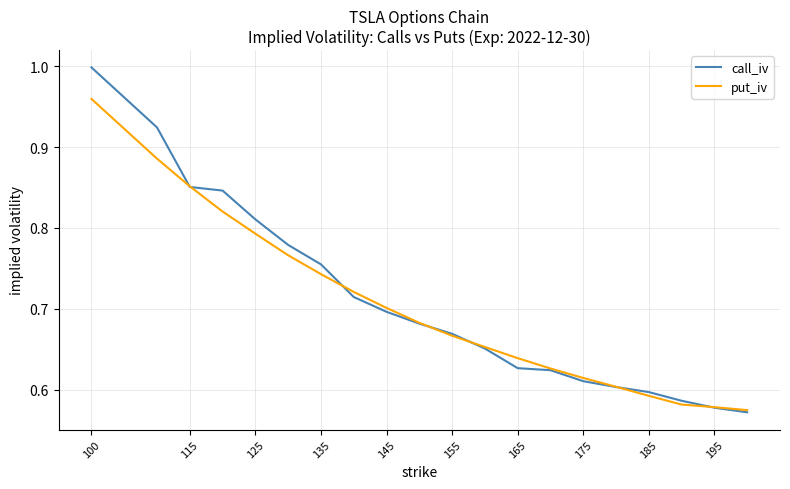

Rank the series by their maximum value, from highest to lowest.

call_iv, put_iv